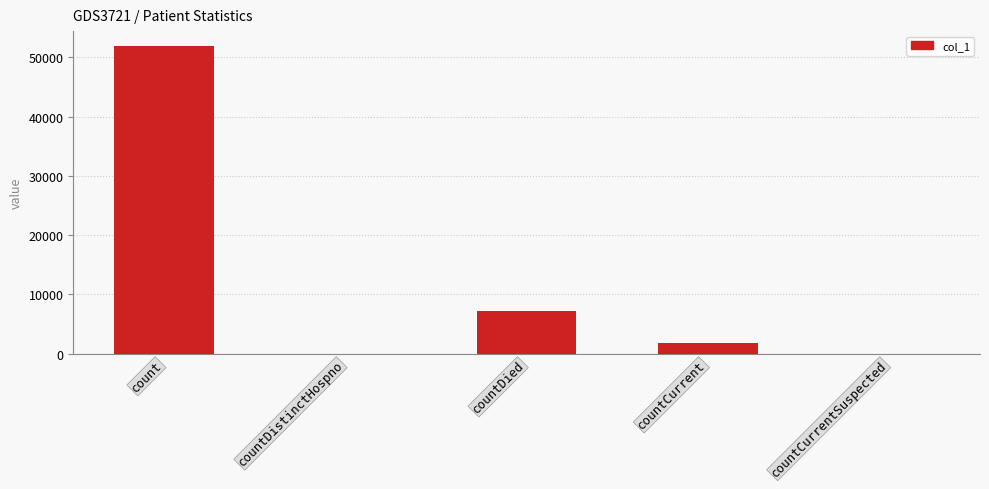

Reading left to right, extract all data points from this chart.

51828	0	7209	1797	0